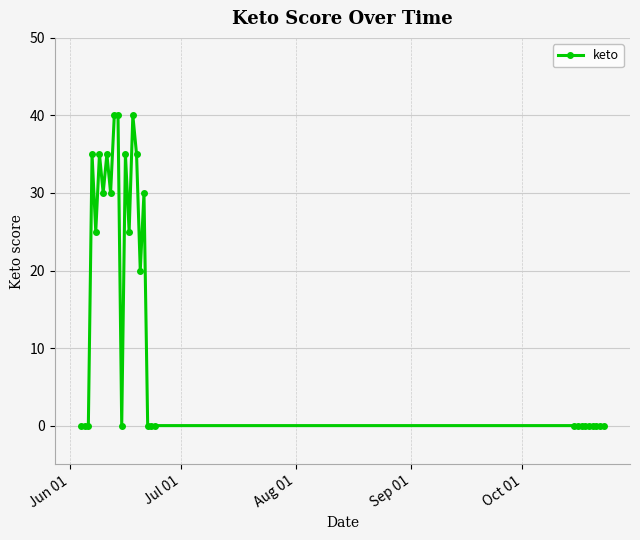

True or false: there are more than 0 points higher than both neighbors.

True